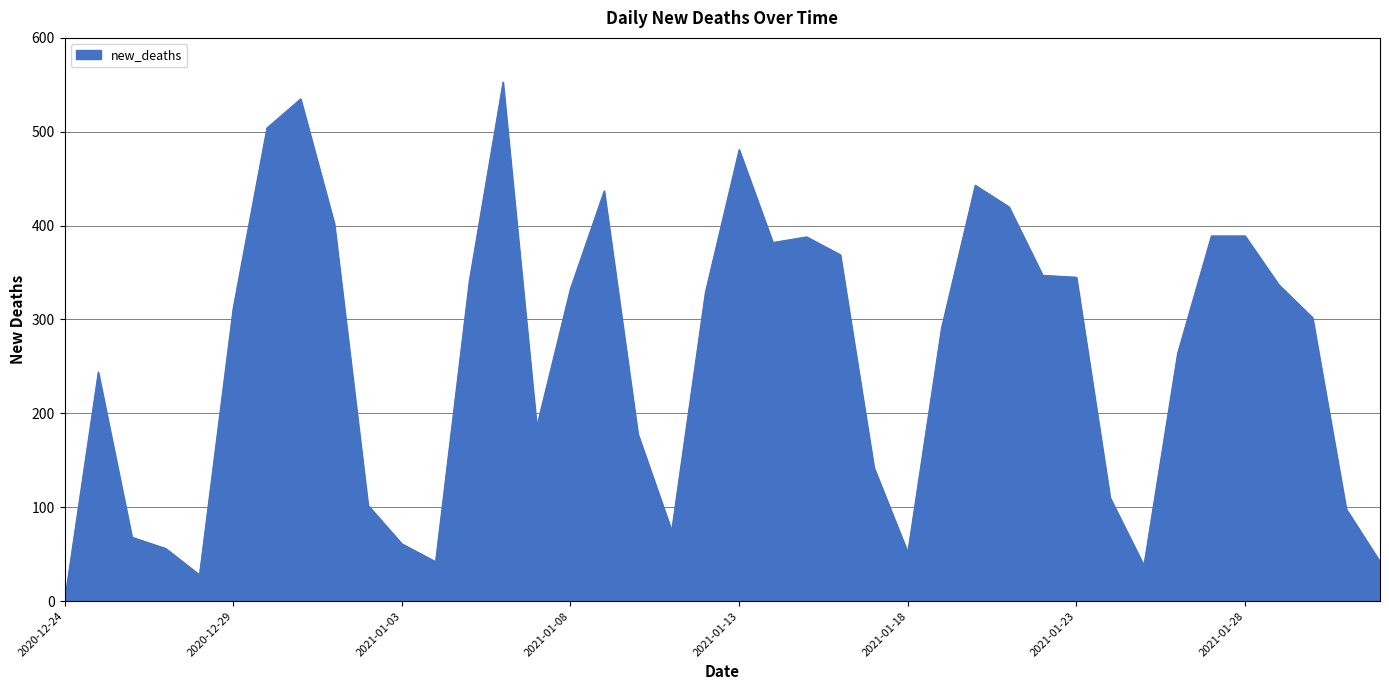

What is the maximum value shown in the chart?

553